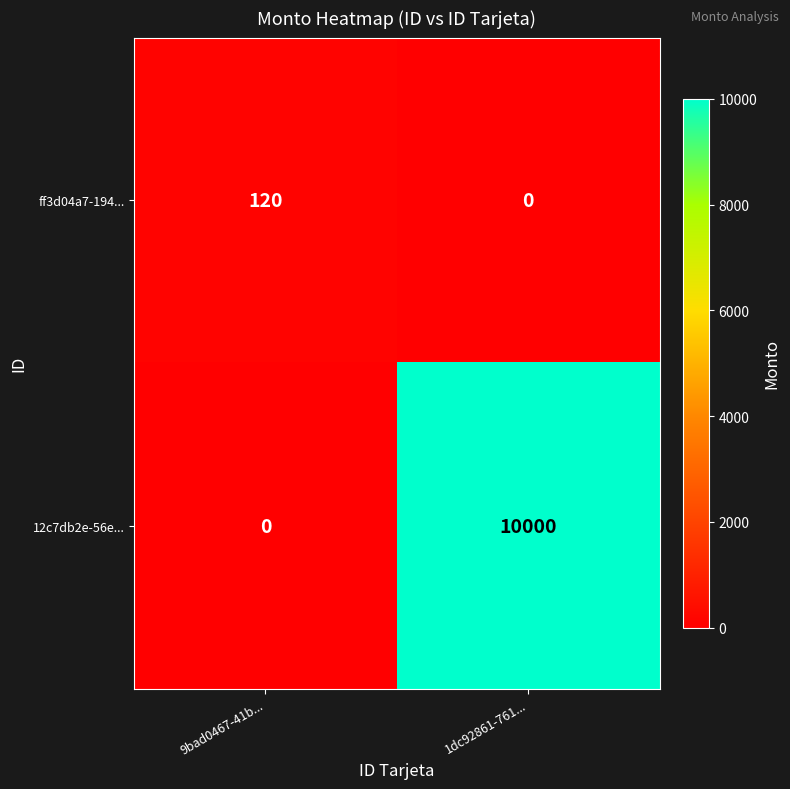

Rank the series by their average value, from lowest to highest.

ff3d04a7-194..., 12c7db2e-56e...